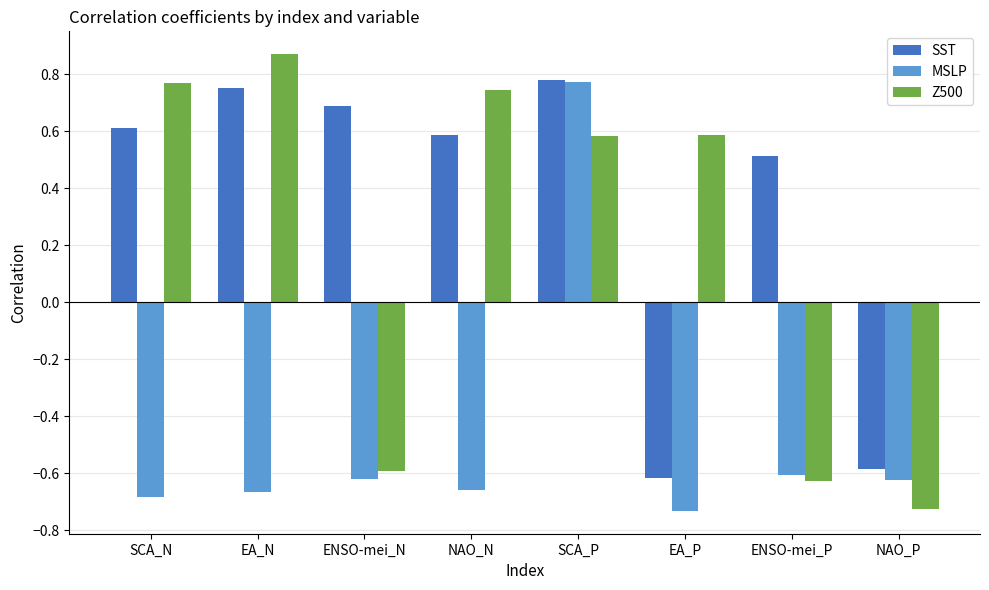

Which series has the widest spread of values?

Z500